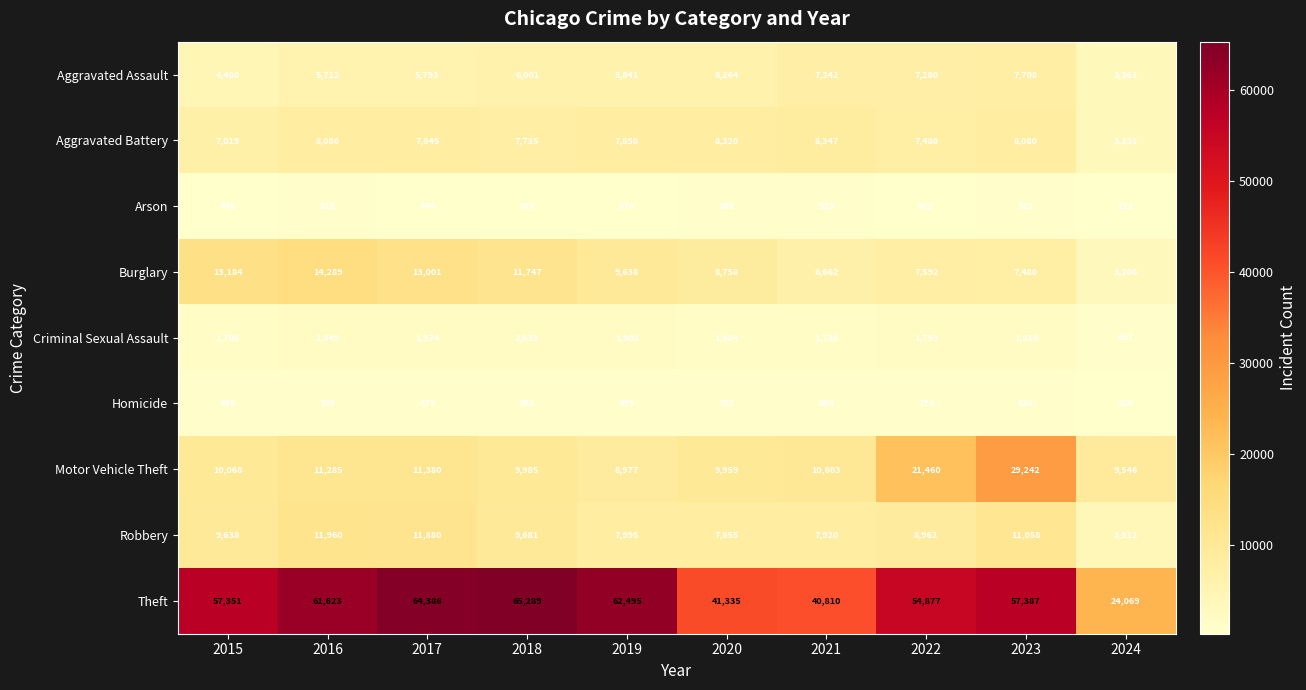

At how many categories does at least one series exceed 48230?

7